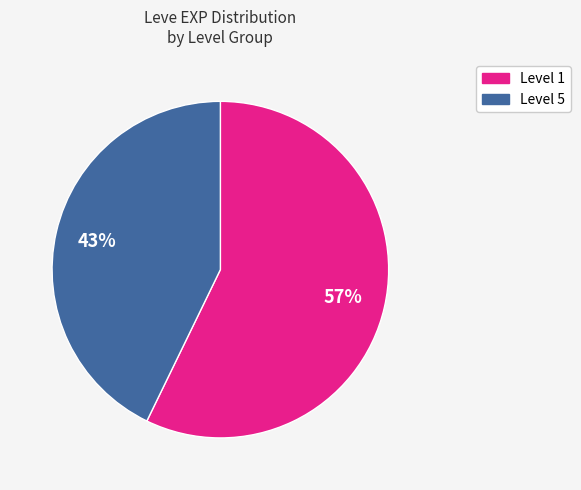

To the nearest percent, what is the difference between the largest and smallest slice percentages?

14%